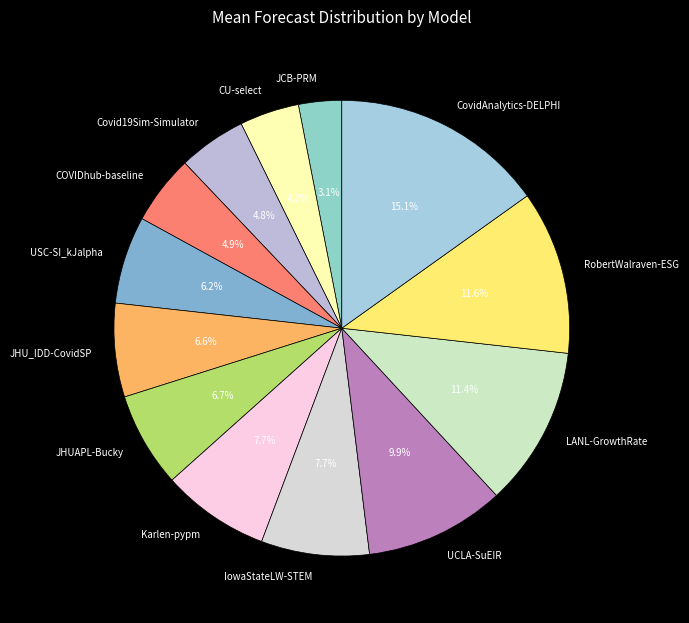

To the nearest percent, what is the difference between the largest and smallest slice percentages?

12%